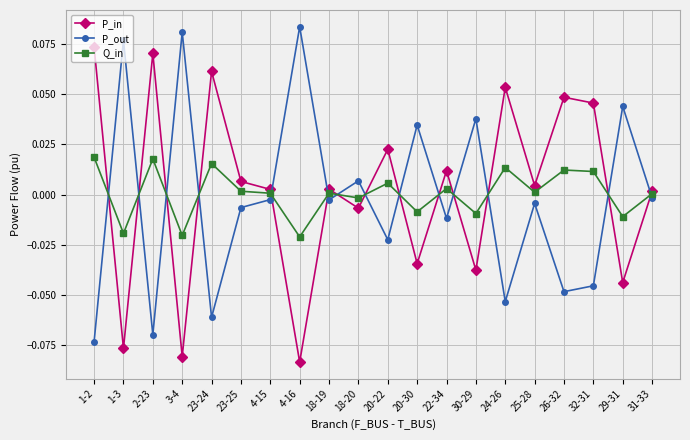

The value of P_out at 20-30 is 0.0. True or false?

True